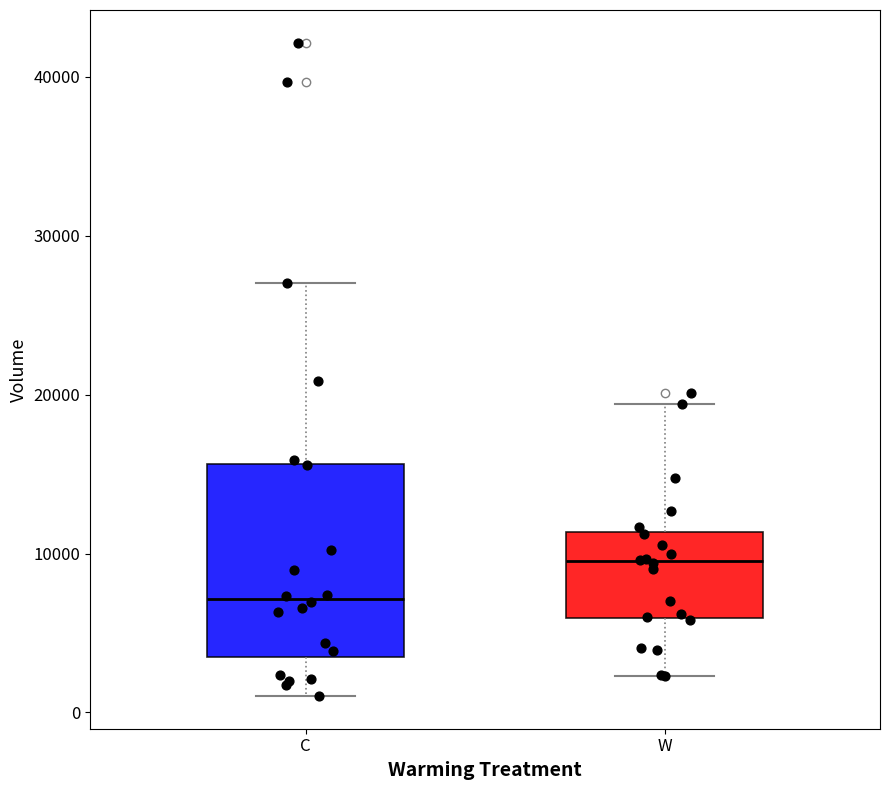

Comparing the boxes themselves (not the whiskers), which one is the tallest?

C